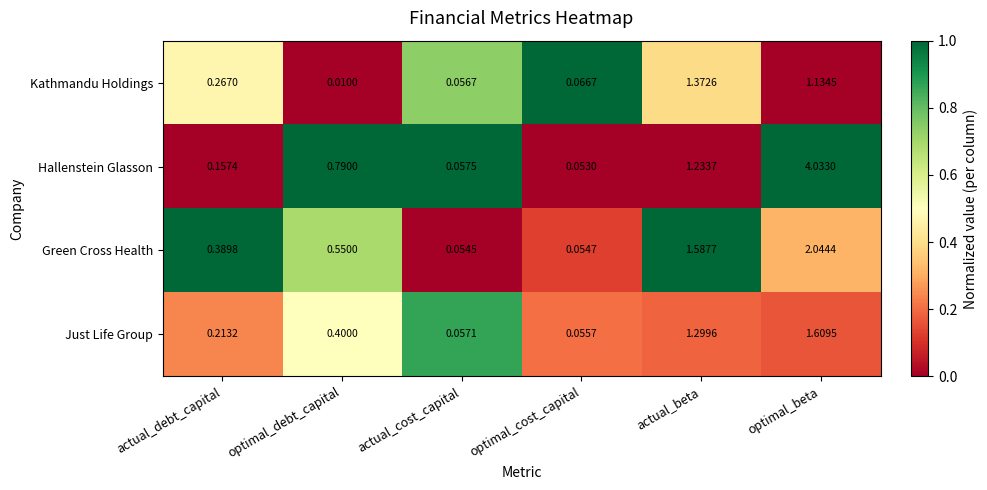

At which label is Kathmandu Holdings closest to 0?

optimal_debt_capital